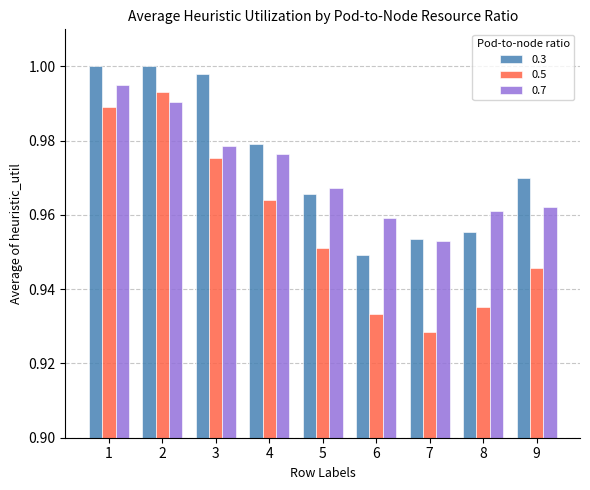

What is the difference between the second highest and minimum values in the 0.3 series?

0.1